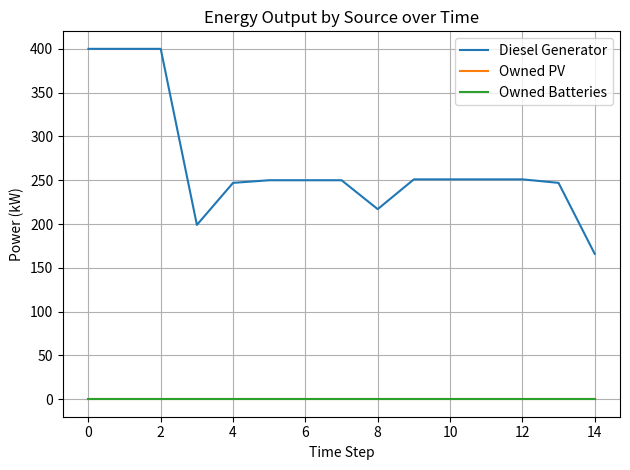

Does the chart display data point markers on the line(s)?

No